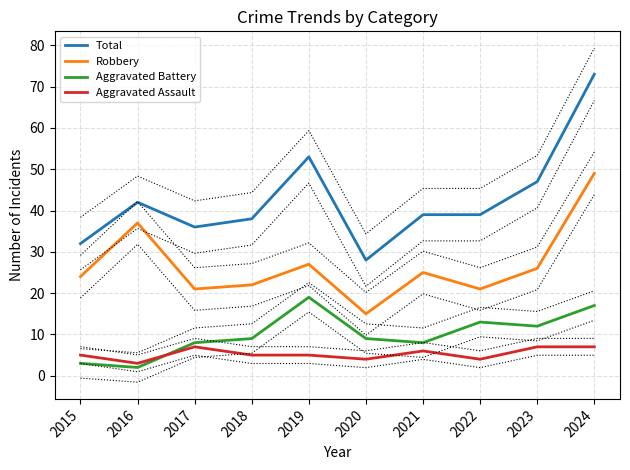

What is the difference between the maximum and second lowest values in the Robbery series?

28